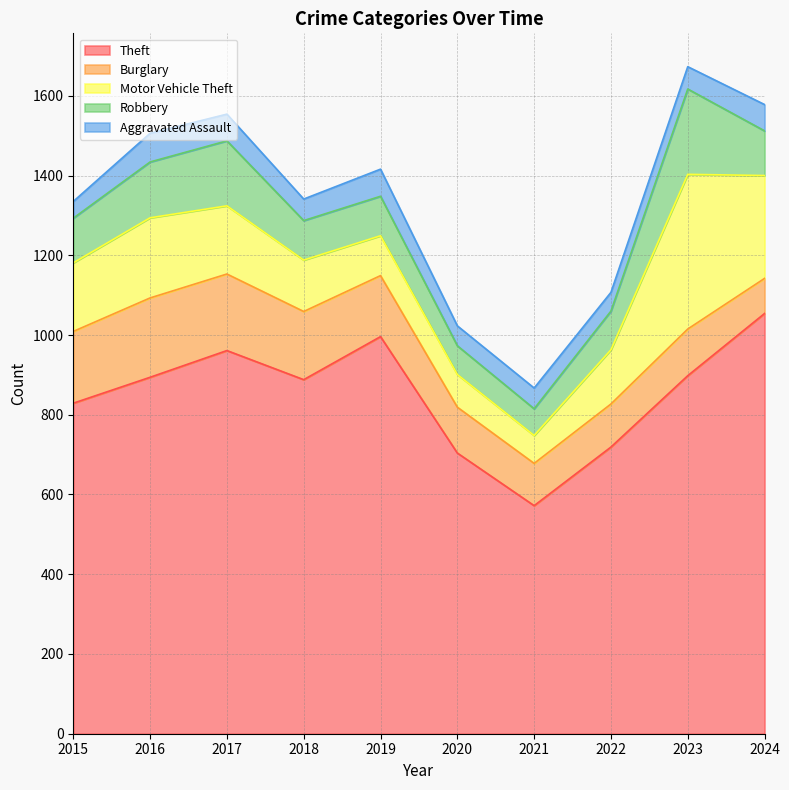

What is the total value across all series at 2015?

1335